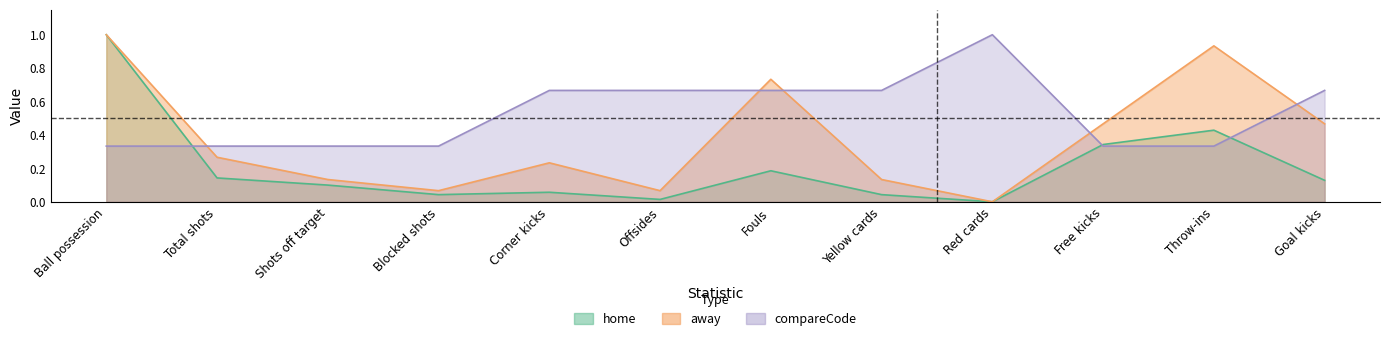

True or false: compareCode and away cross at least once.

True